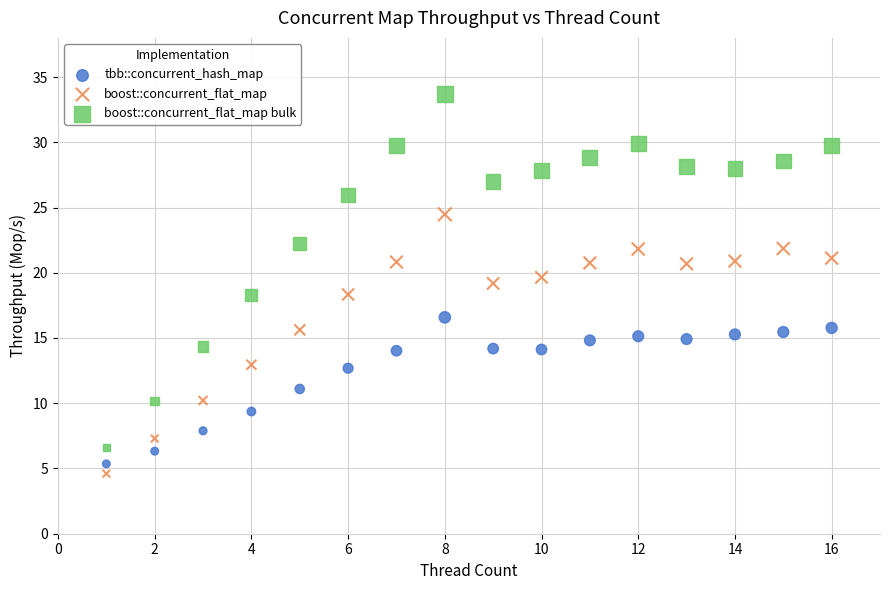

Which series contains the highest Y value?

boost::concurrent_flat_map bulk